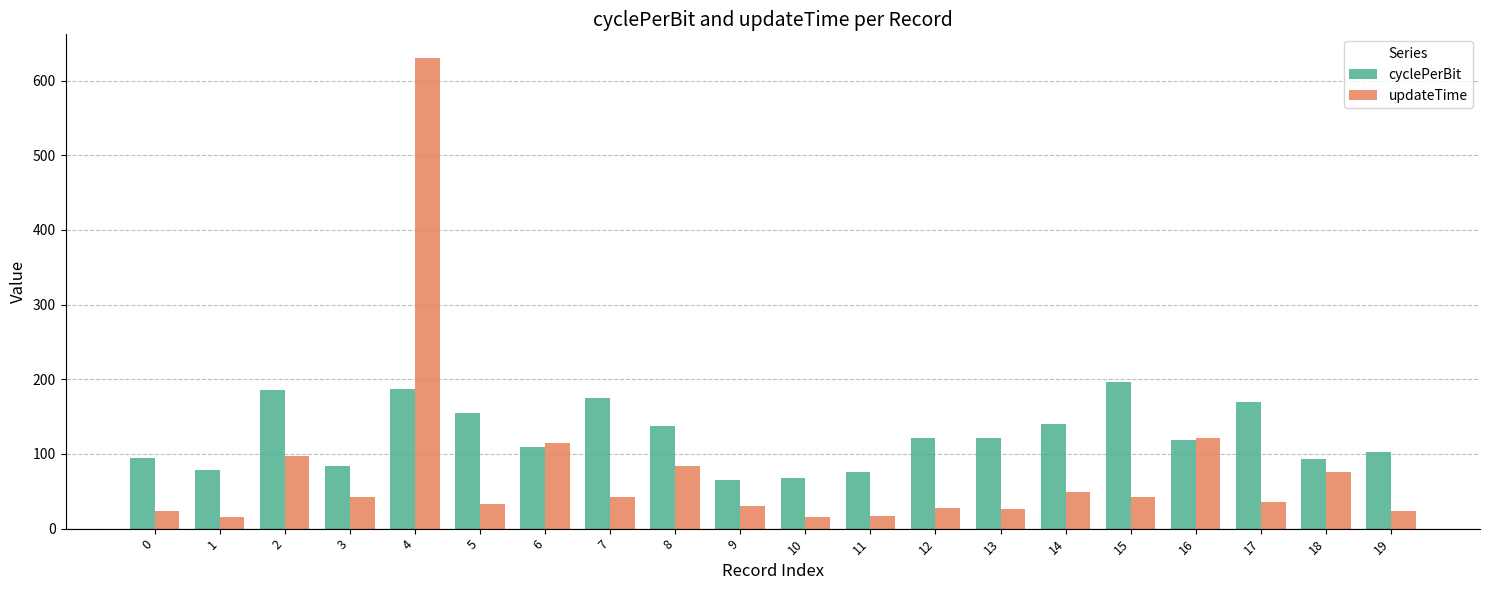

Which series changed the most between 17 and 18?

cyclePerBit